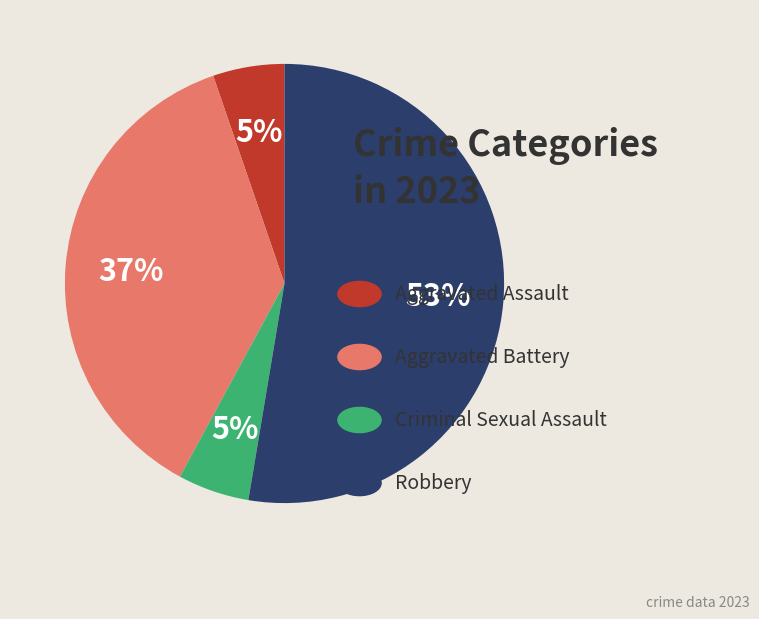

To the nearest percent, what is the average slice percentage?

25%